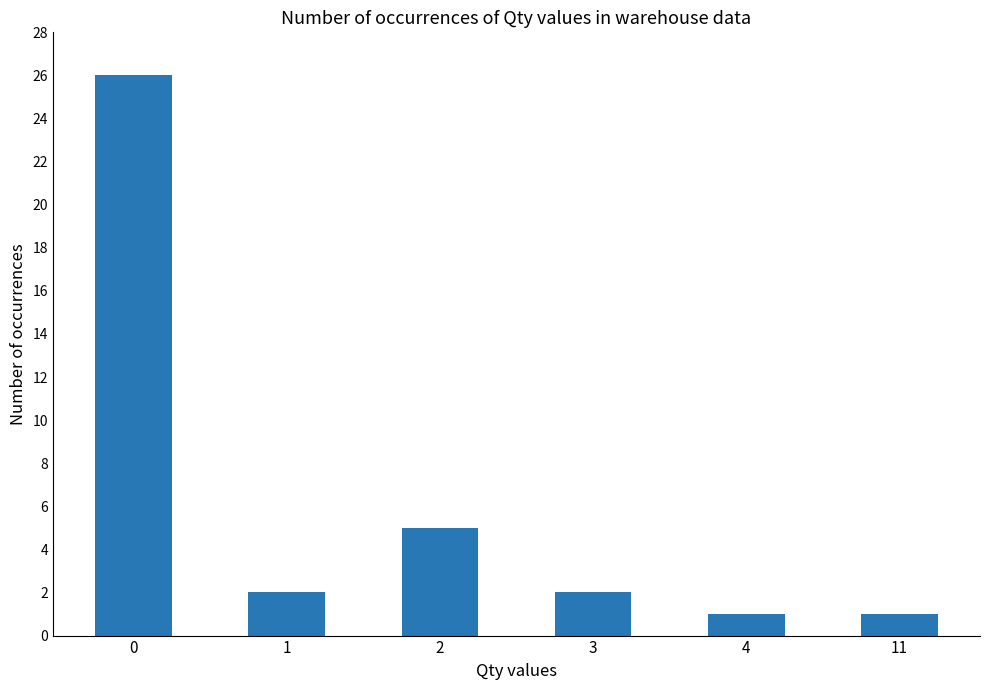

Is it true that the value at 1 is 3?

False